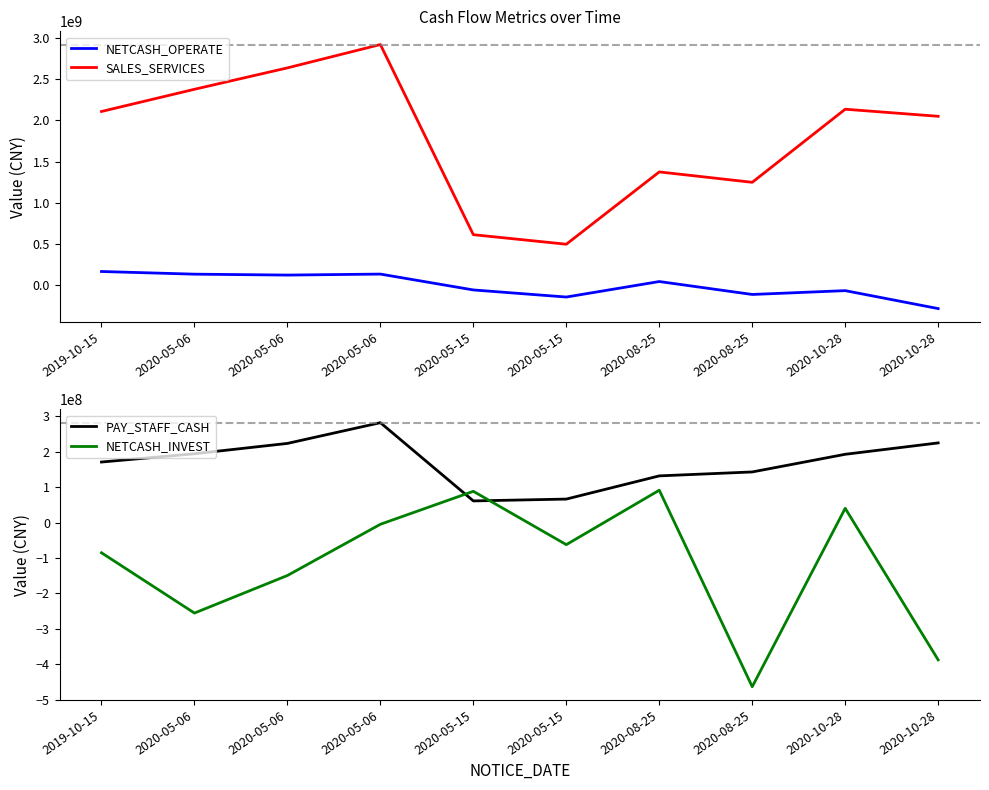

What is the label of the 6th point from the right?

2020-05-15